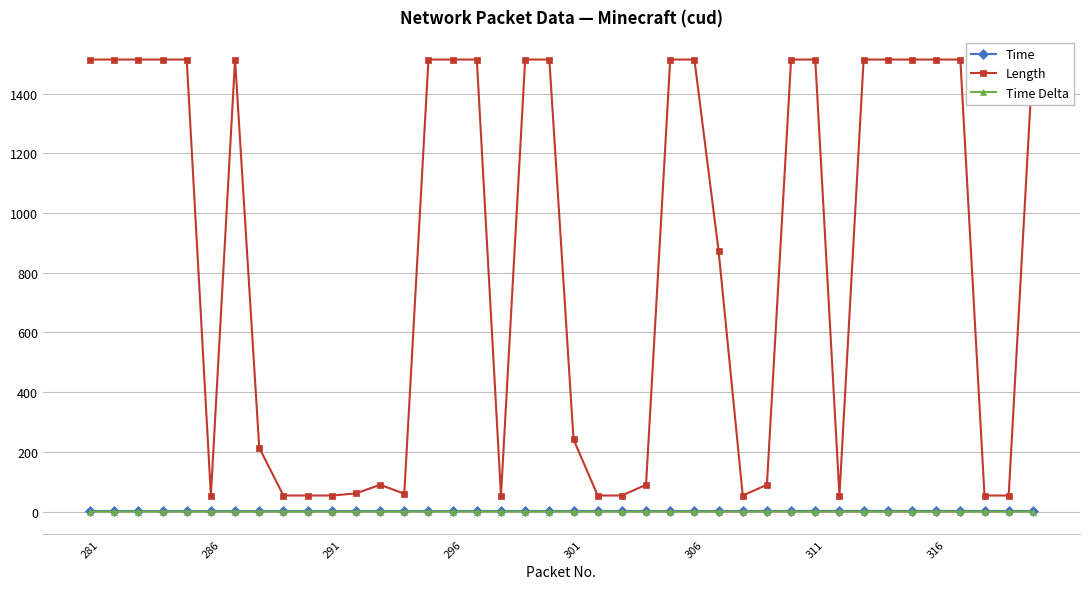

At which category does the chart reach its peak across all series?

281